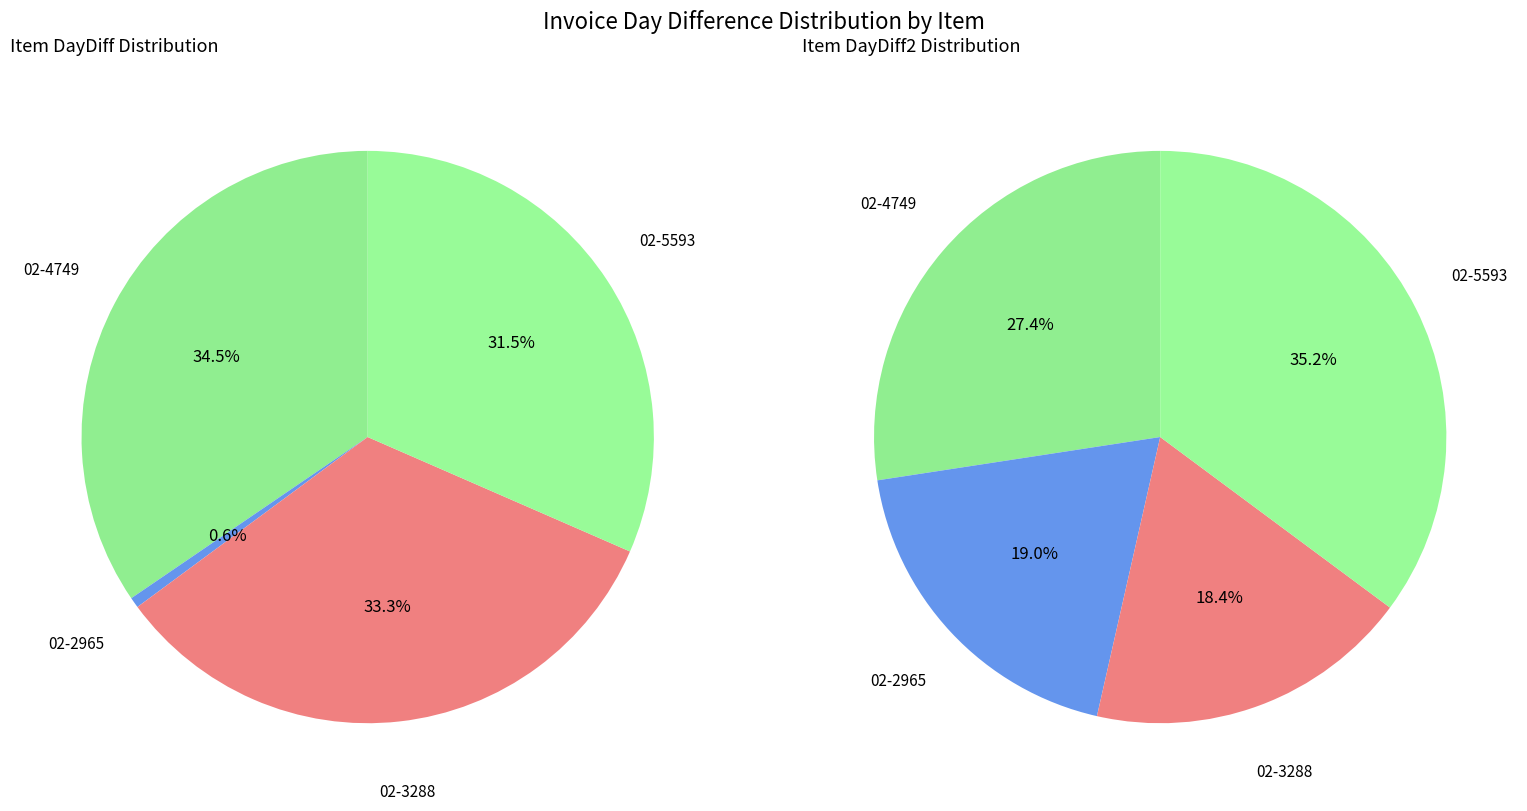

Which slice is the smallest?

02-2965